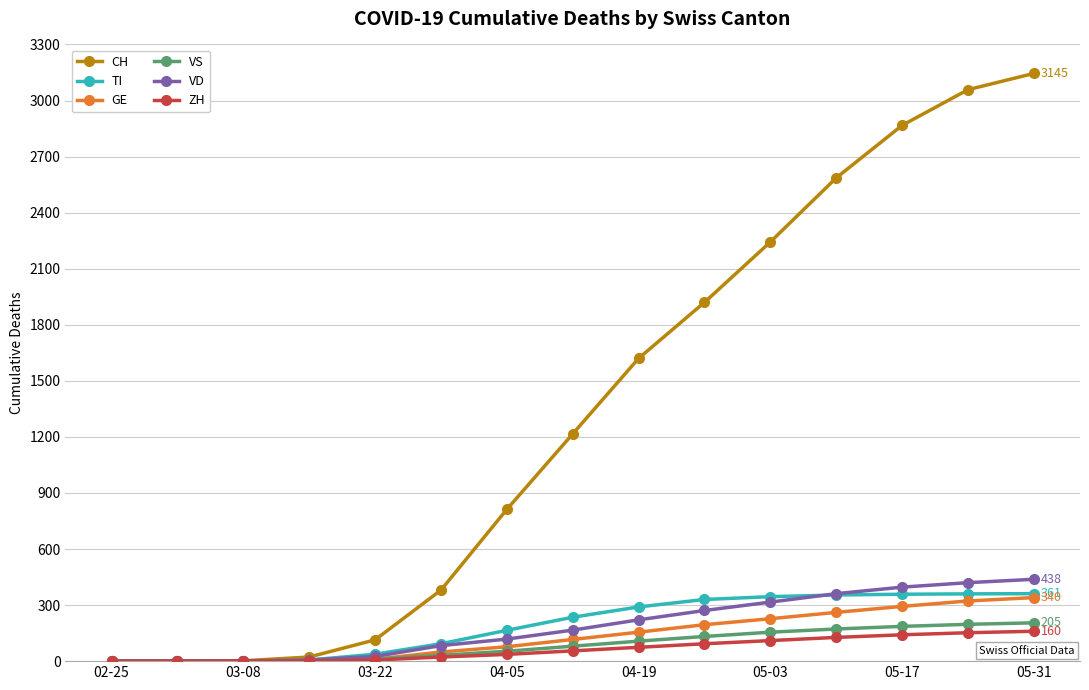

What is the highest value of the CH series?

3145